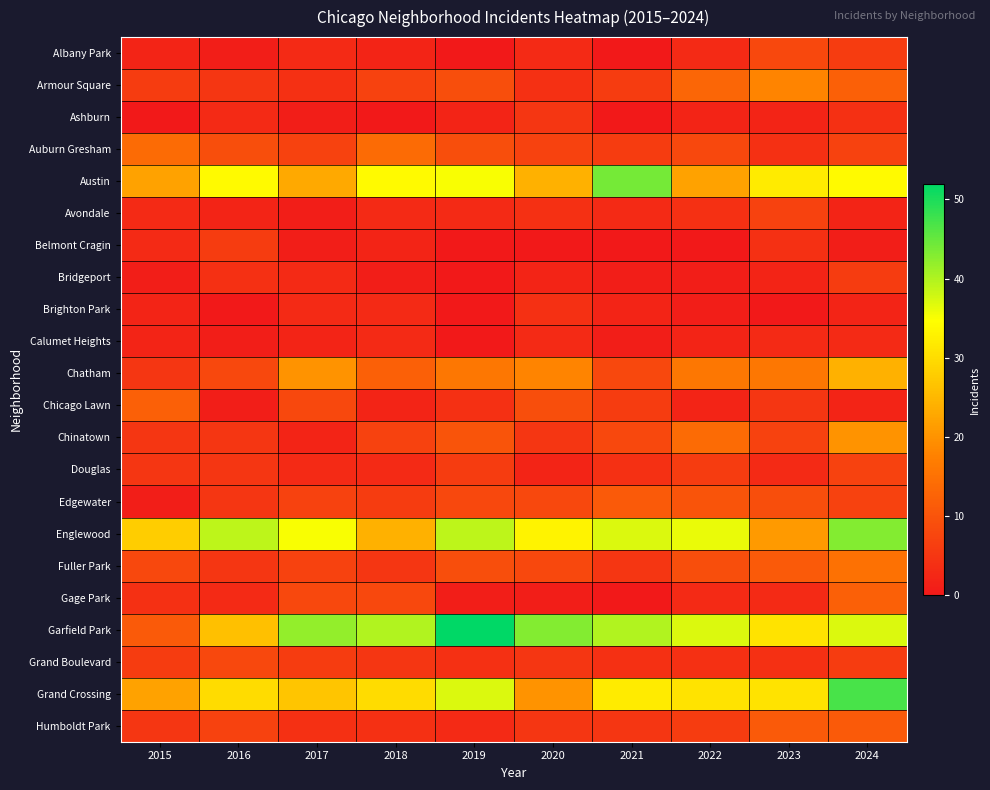

At 2016, list the series in order from largest to smallest.

Englewood, Austin, Grand Crossing, Garfield Park, Auburn Gresham, Chatham, Grand Boulevard, Humboldt Park, Belmont Cragin, Armour Square, Chinatown, Douglas, Edgewater, Fuller Park, Bridgeport, Ashburn, Gage Park, Avondale, Albany Park, Calumet Heights, Chicago Lawn, Brighton Park